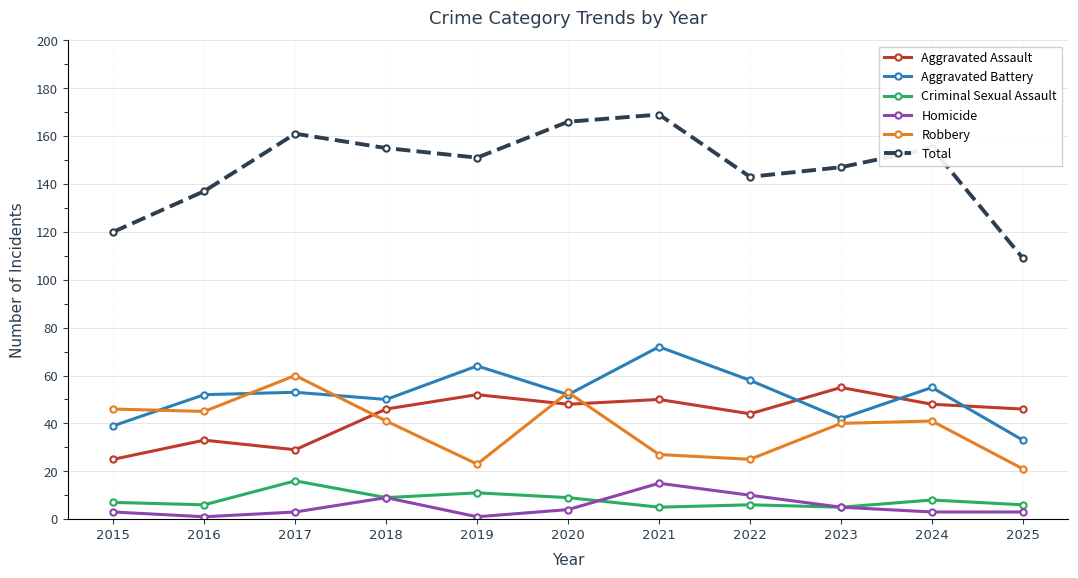

The Aggravated Battery series shows 55 at 2024. True or false?

True